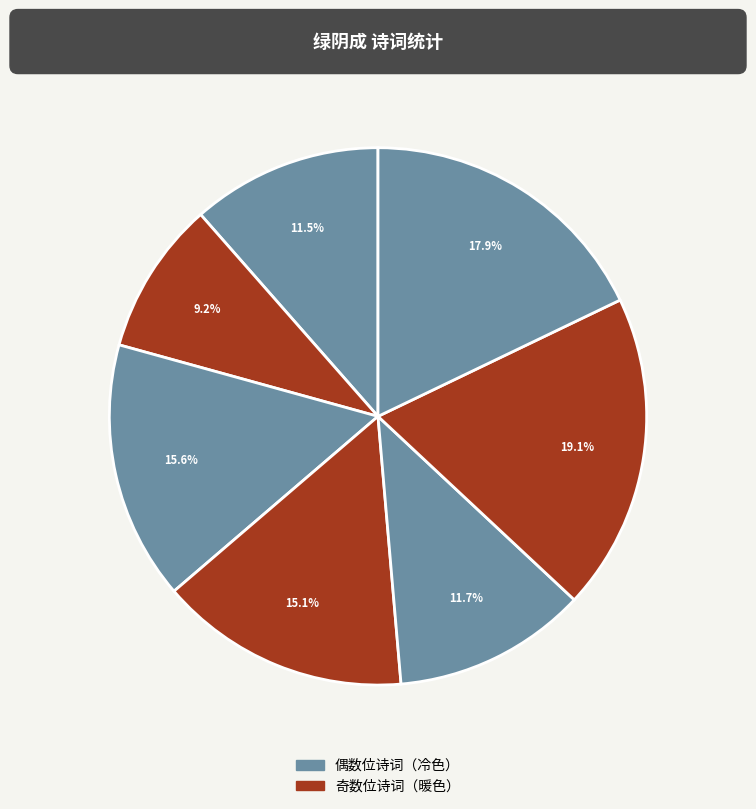

How many segments does this pie chart have?

7